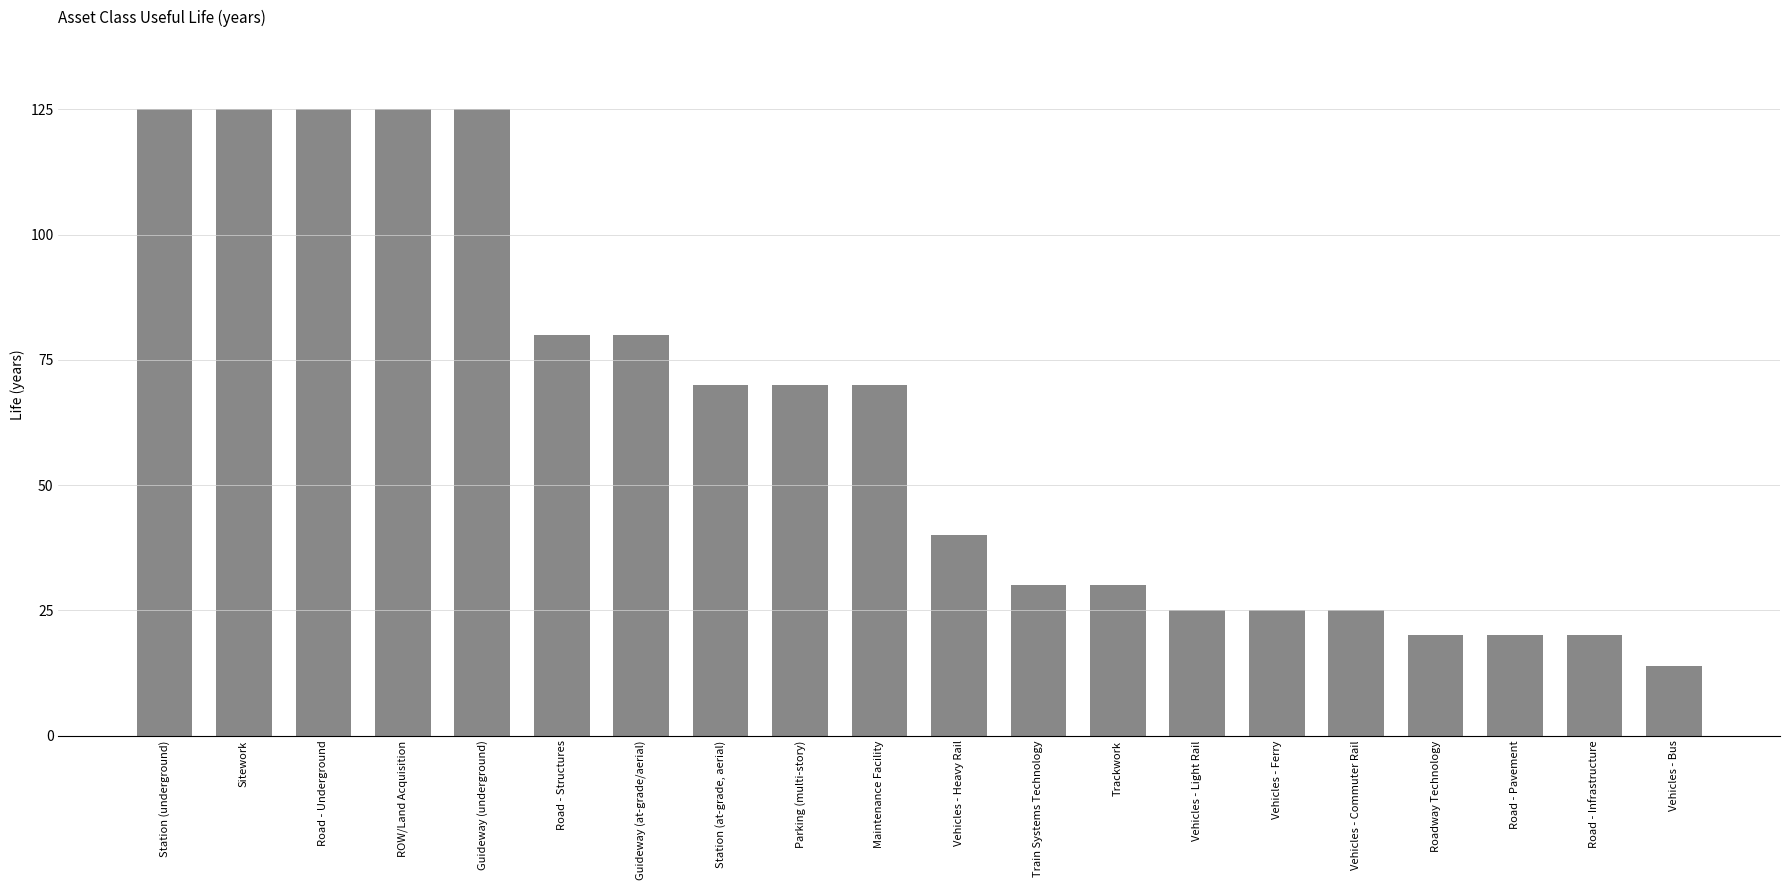

How many bars are there in total?

20